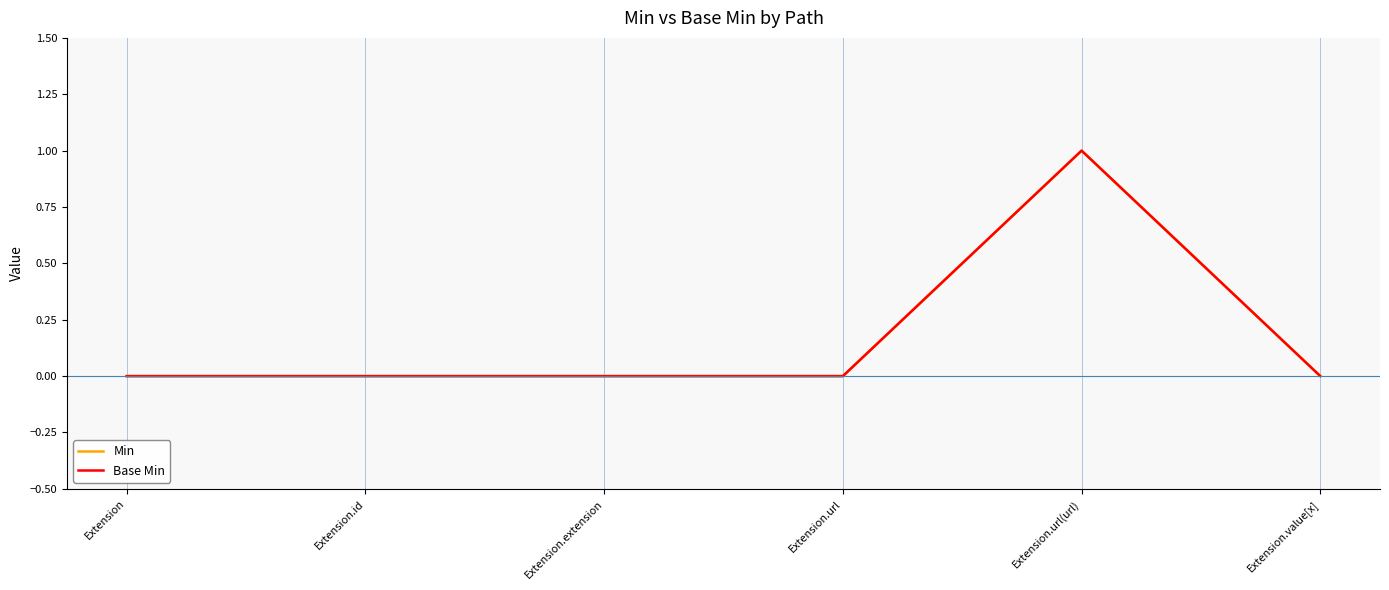

True or false: Min has a value of 0 at Extension.extension.

True